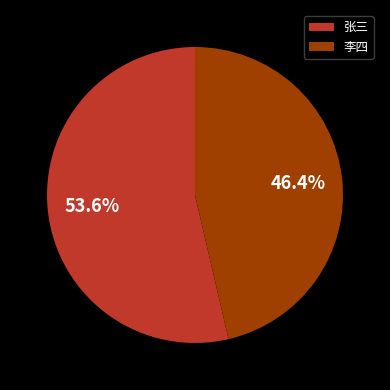

To the nearest percent, what portion does 李四 represent?

46%